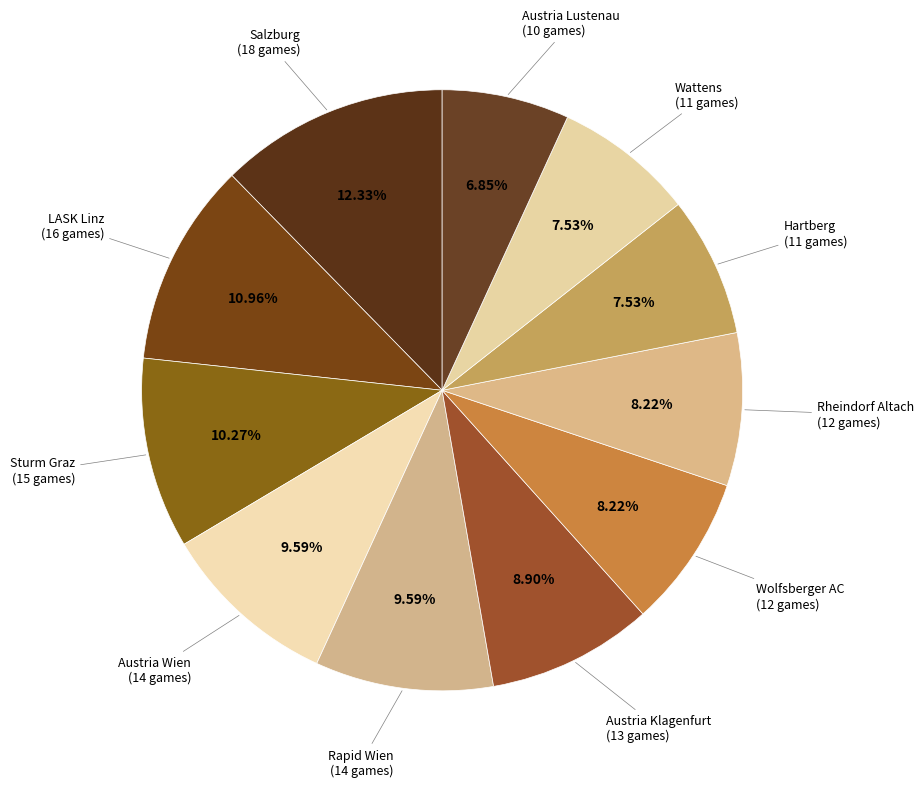

To the nearest percent, what is the difference between the largest and smallest slice percentages?

5%